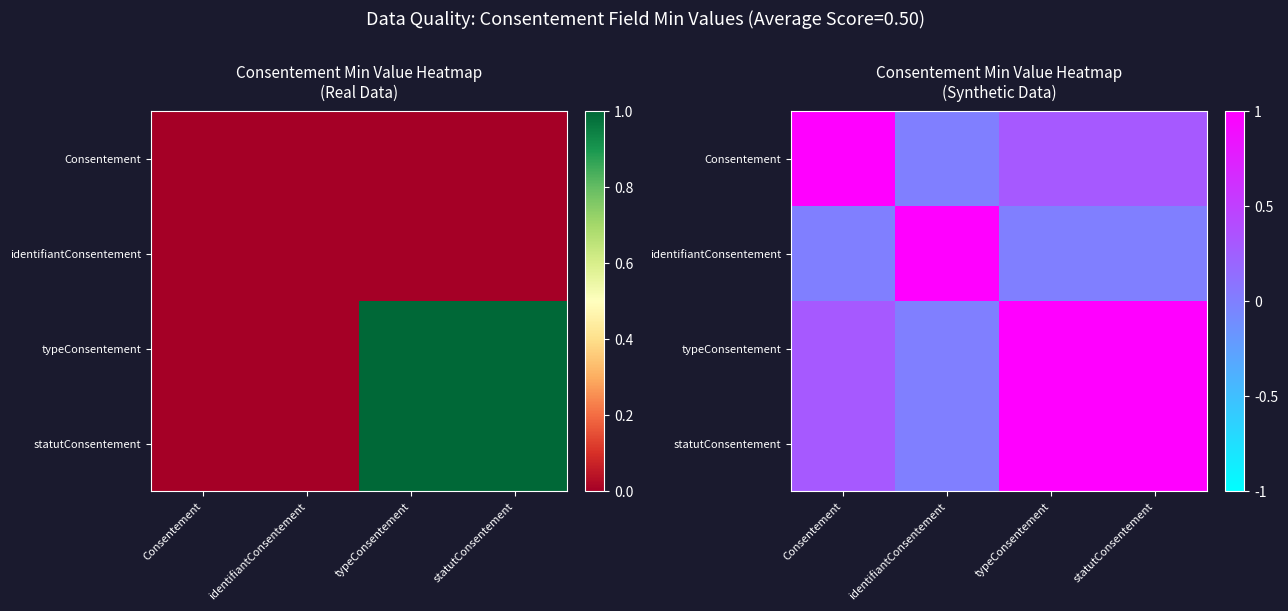

How many data points does each series have?

4